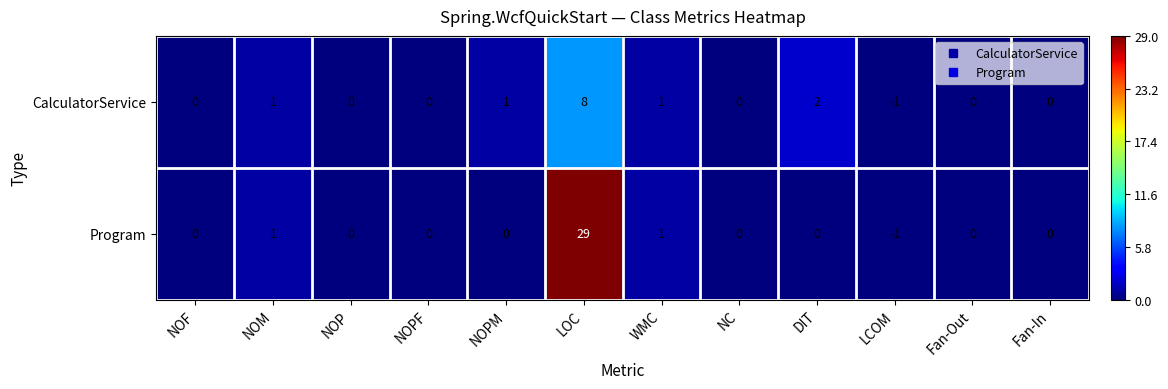

List the series in order of their peak value, lowest first.

CalculatorService, Program